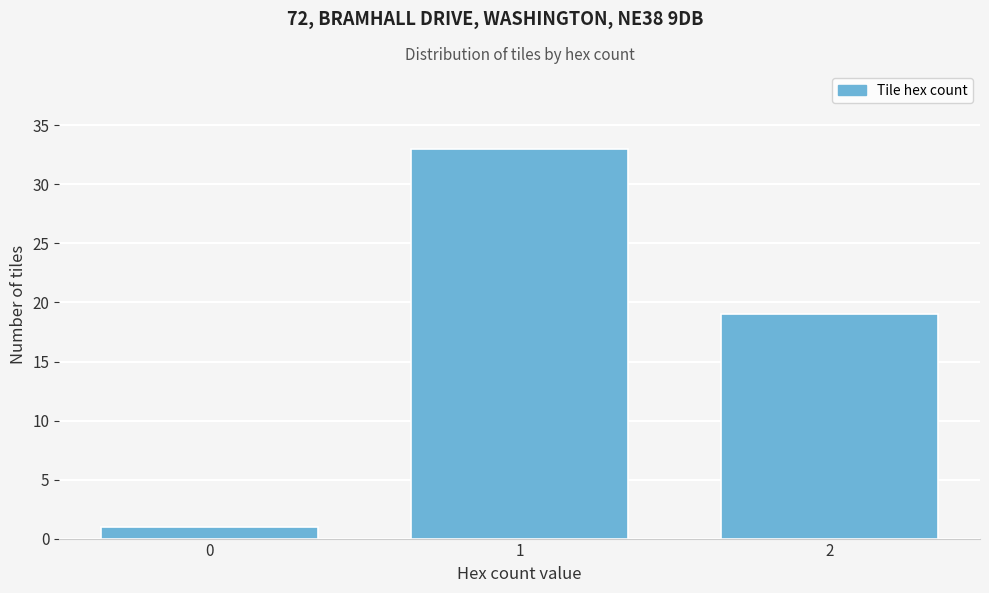

Reading left to right, transcribe all the data shown in this chart.

1	33	19